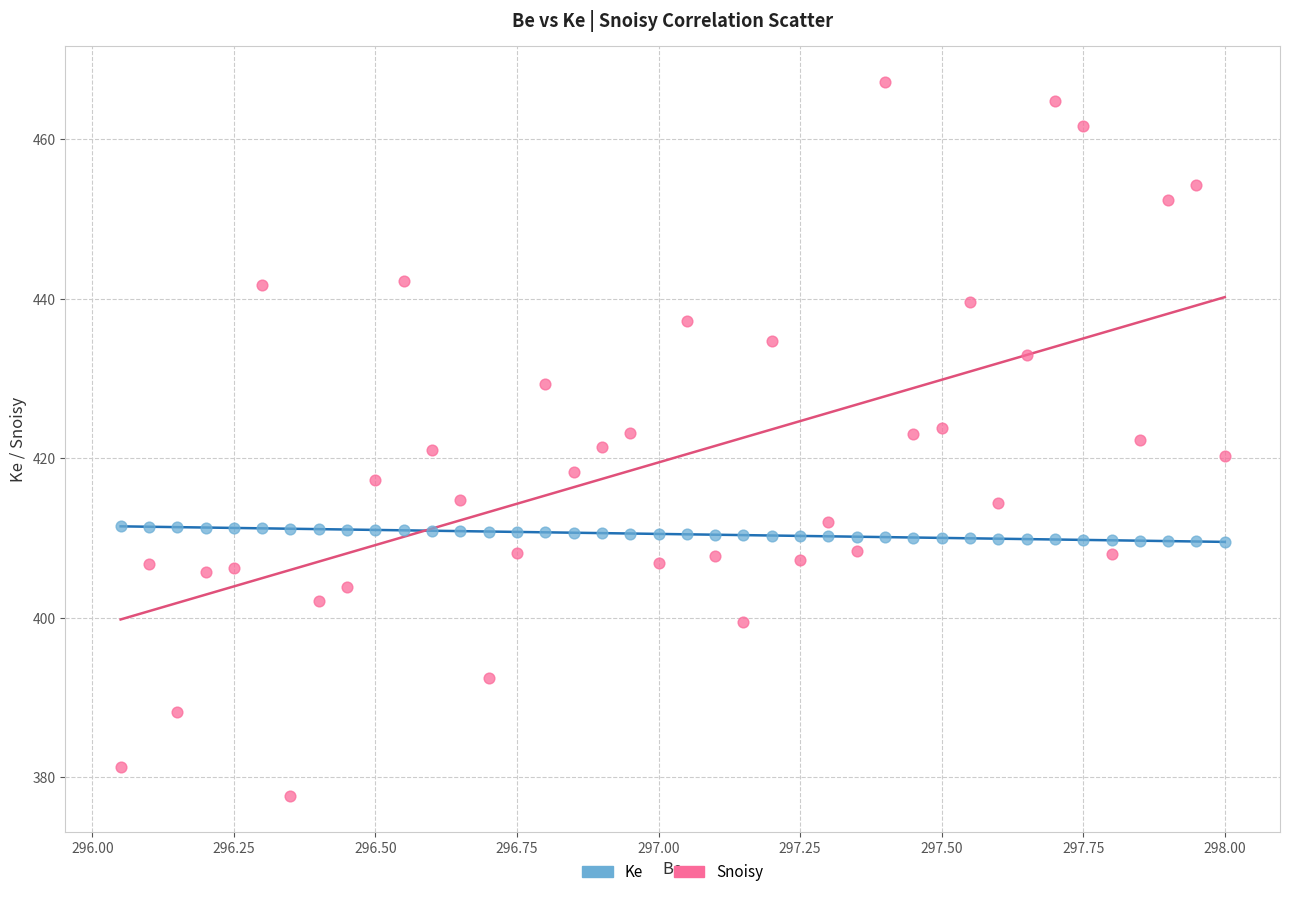

Across all data points, what is the range of Y values (max minus min)?

89.6